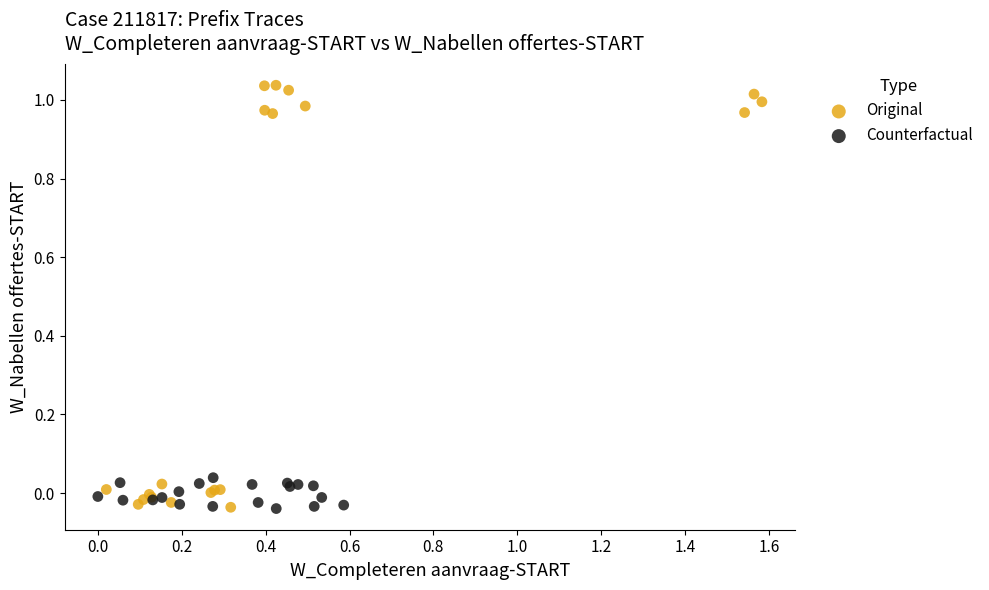

Which series contains the highest Y value?

Original